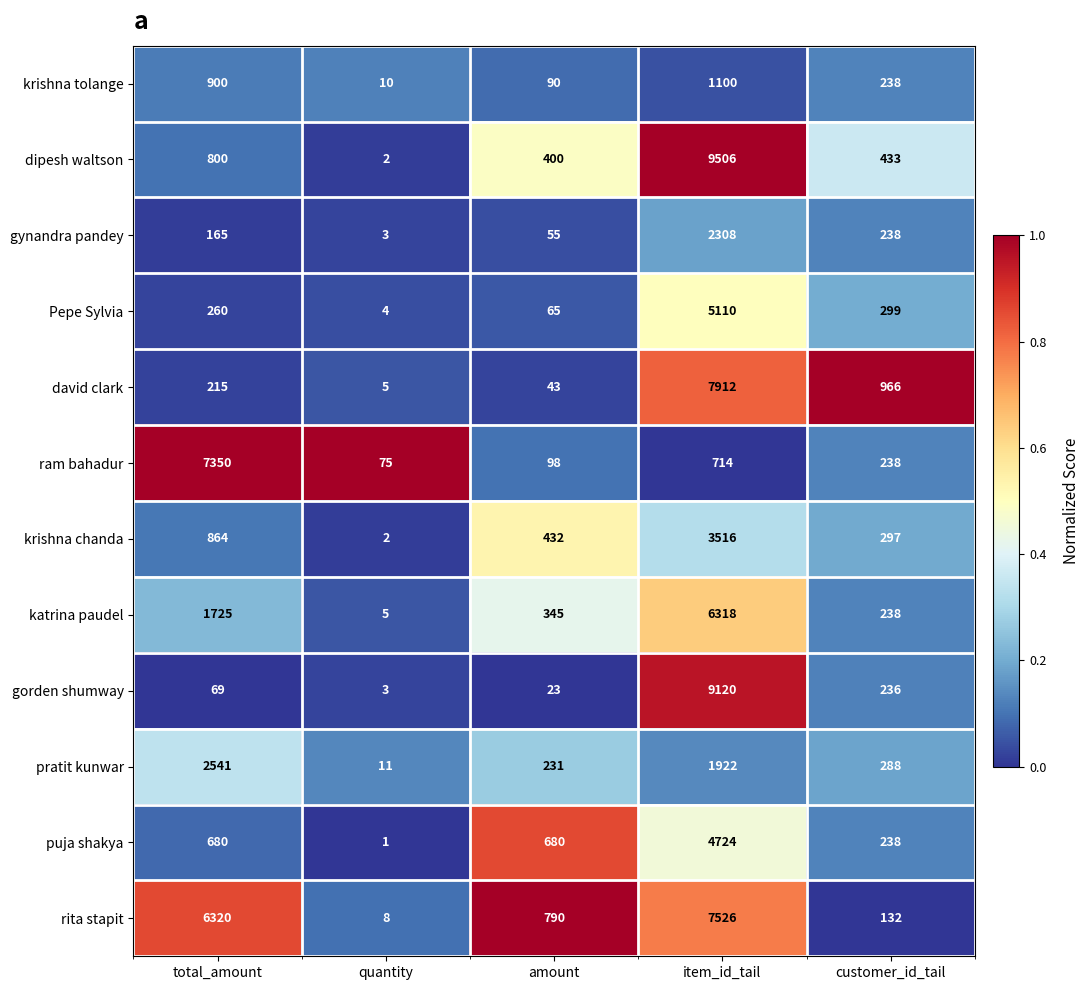

At which category is the sum across all series the highest?

item_id_tail